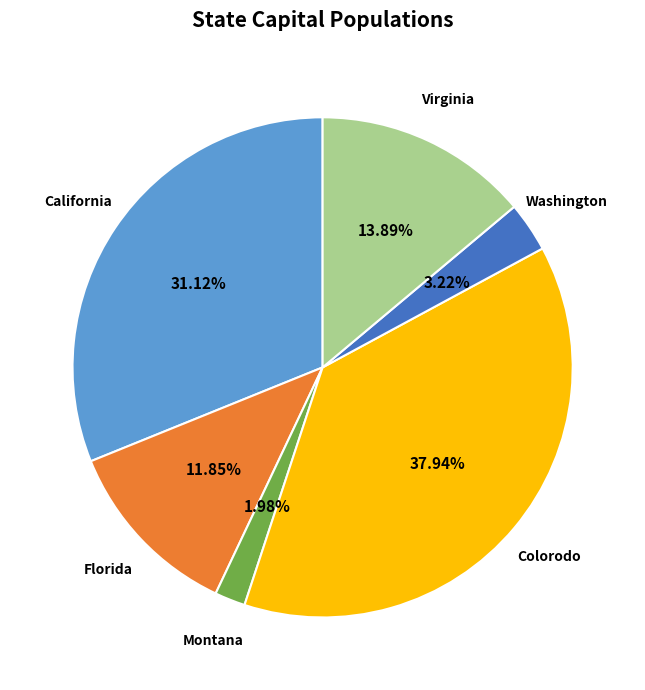

How much of the chart is everything except Colorodo?

62.1%